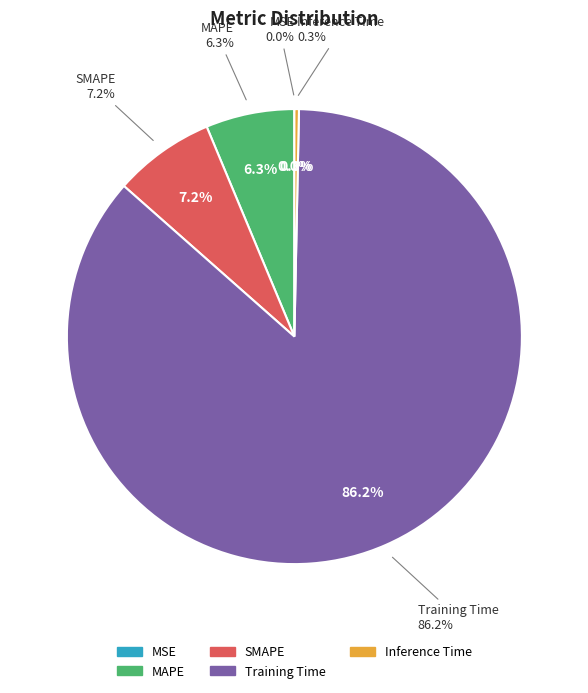

Is the sum of MAPE and Training Time greater than half?

Yes